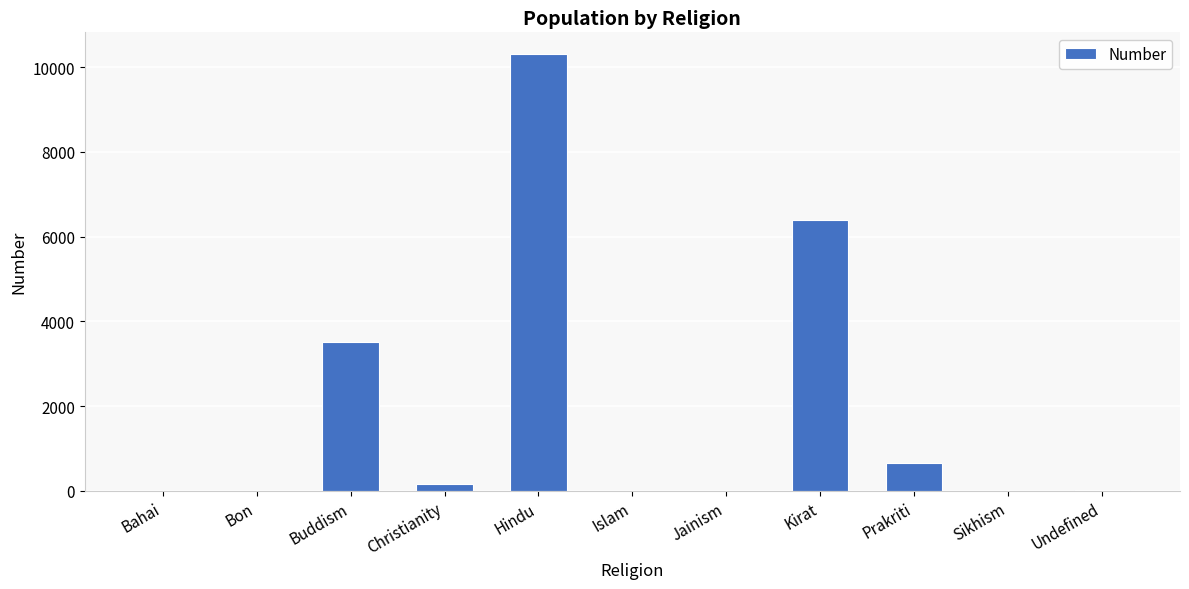

Are the bars grouped side by side (vs. stacked)?

No